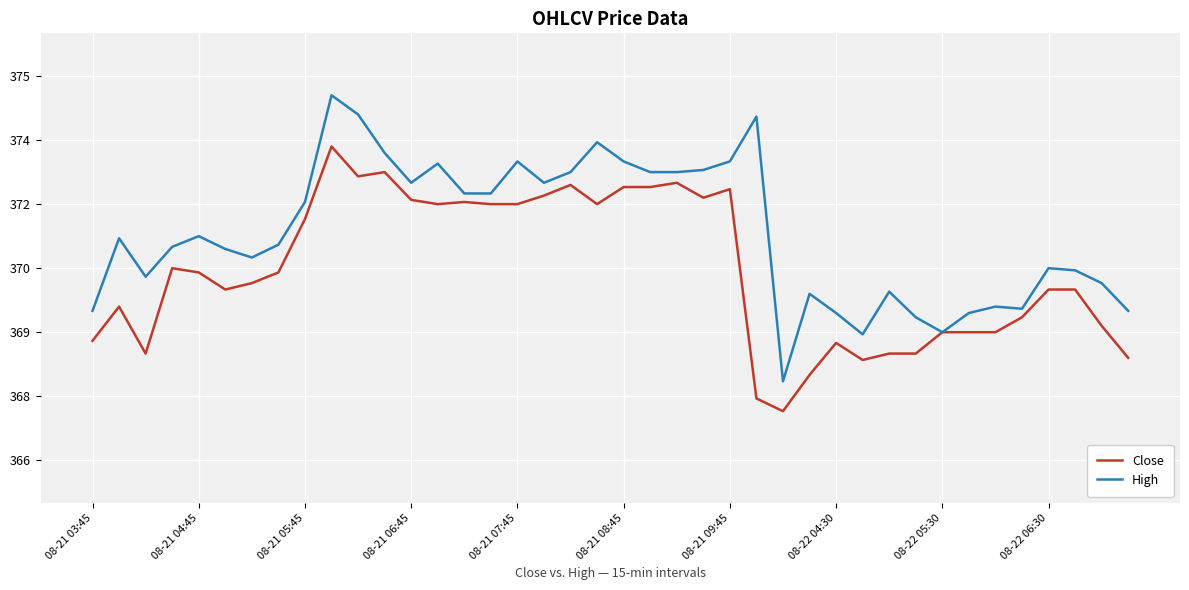

What are all the series names shown in the legend?

Close, High